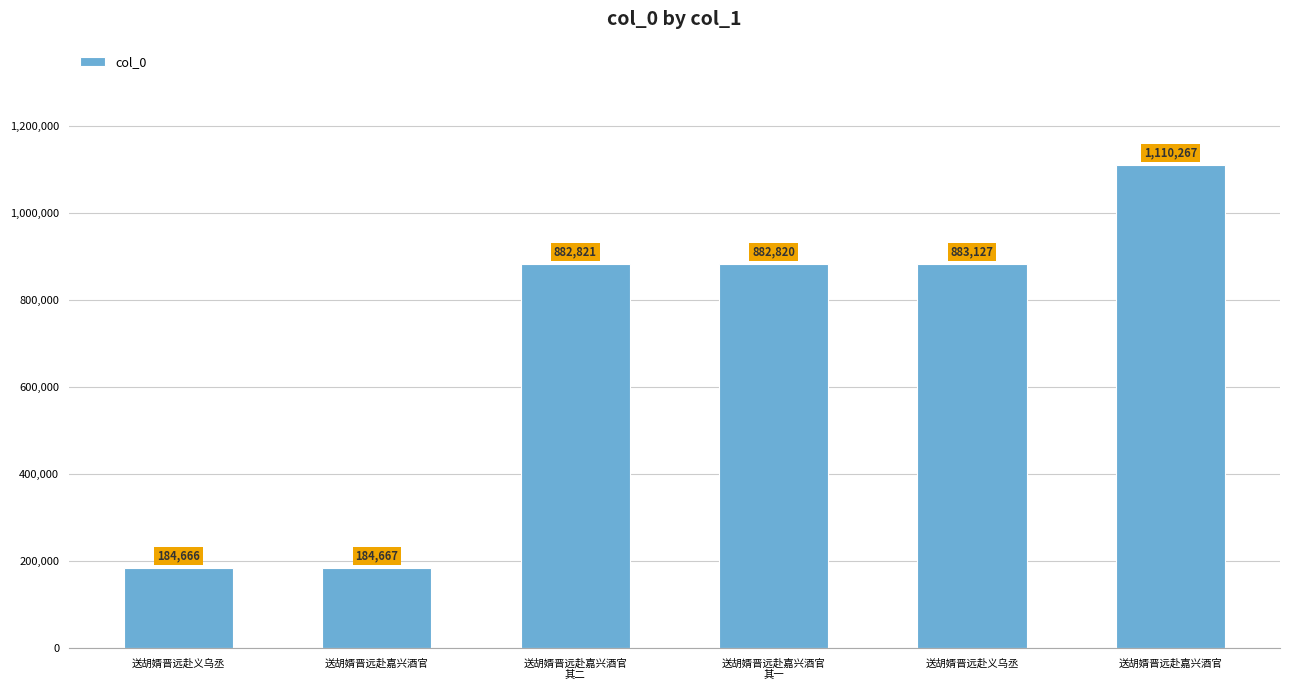

Are the bars horizontal?

No